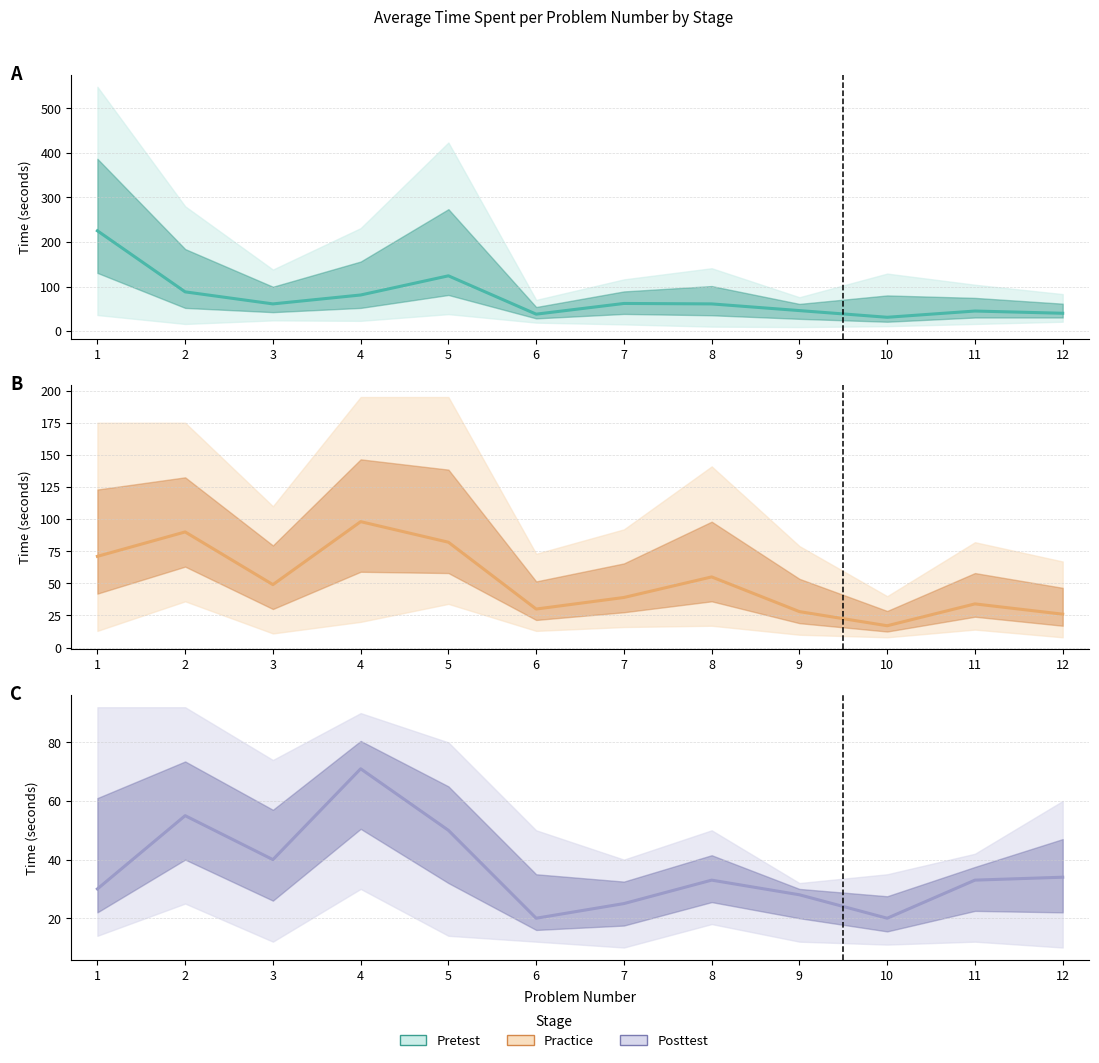

Which category has the lowest value in the Posttest series?

6